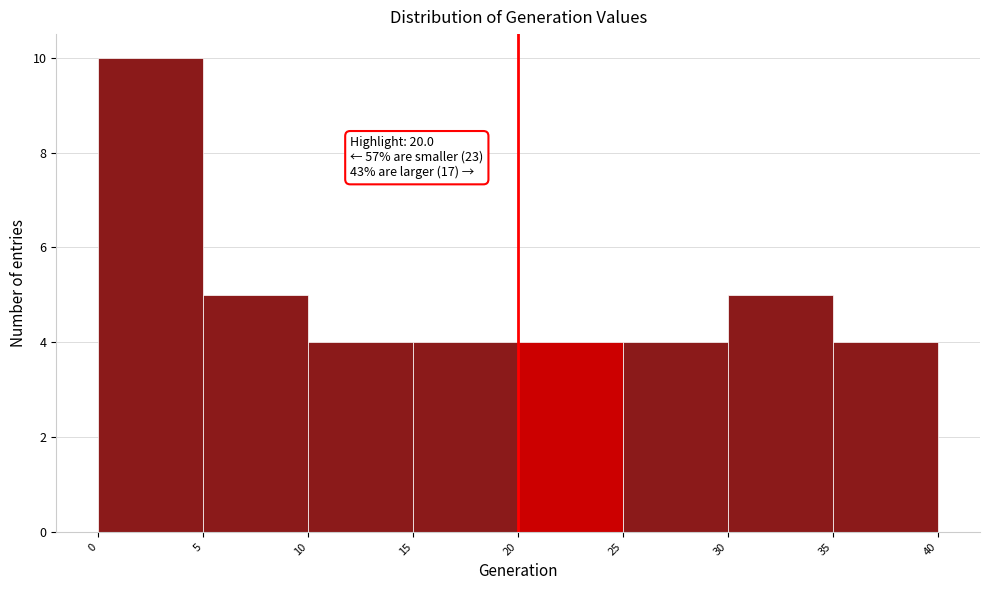

Which range on the x-axis has the tallest bar?

0 to 5